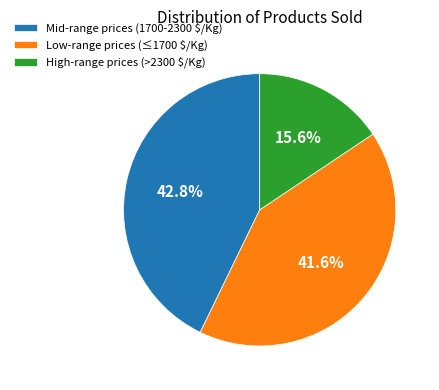

How many segments does this pie chart have?

3